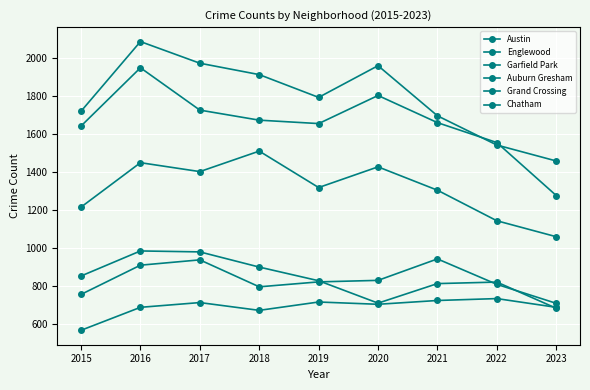

Does the chart have visible grid lines?

Yes